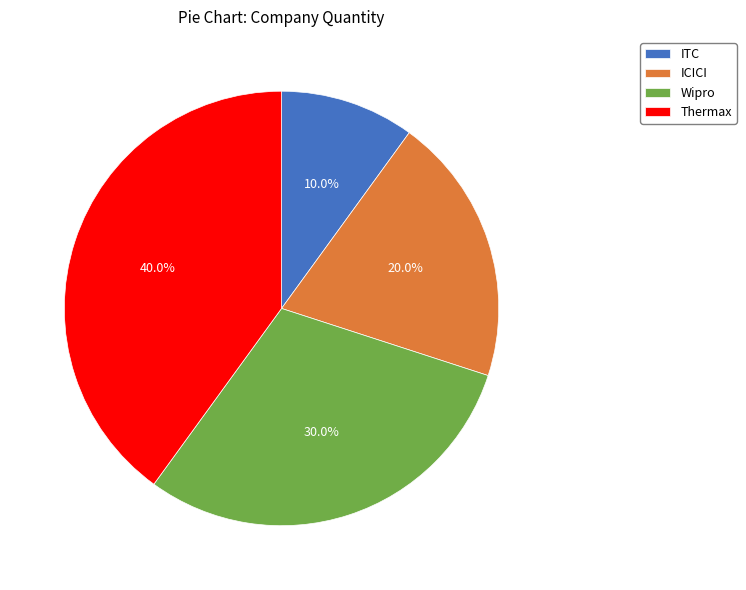

What is the largest slice in the pie chart?

Thermax